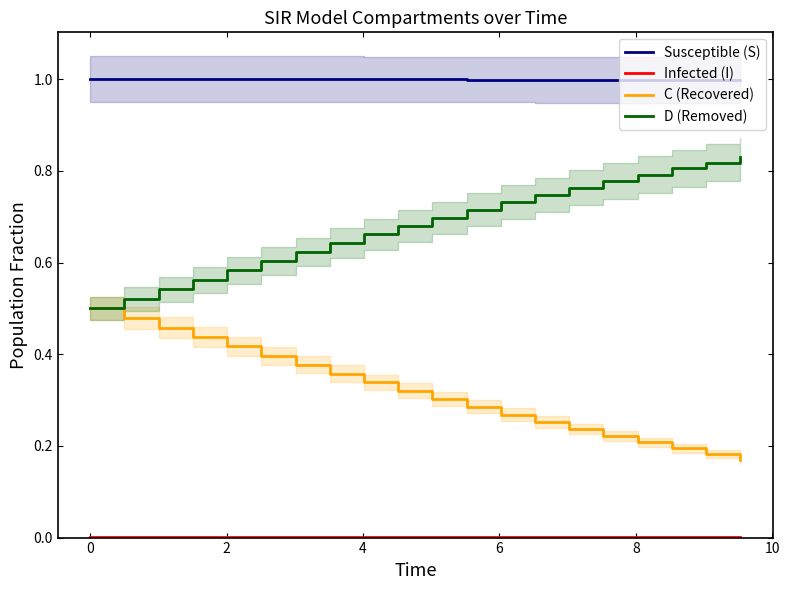

What are all the series names shown in the legend?

Susceptible (S), Infected (I), C (Recovered), D (Removed)